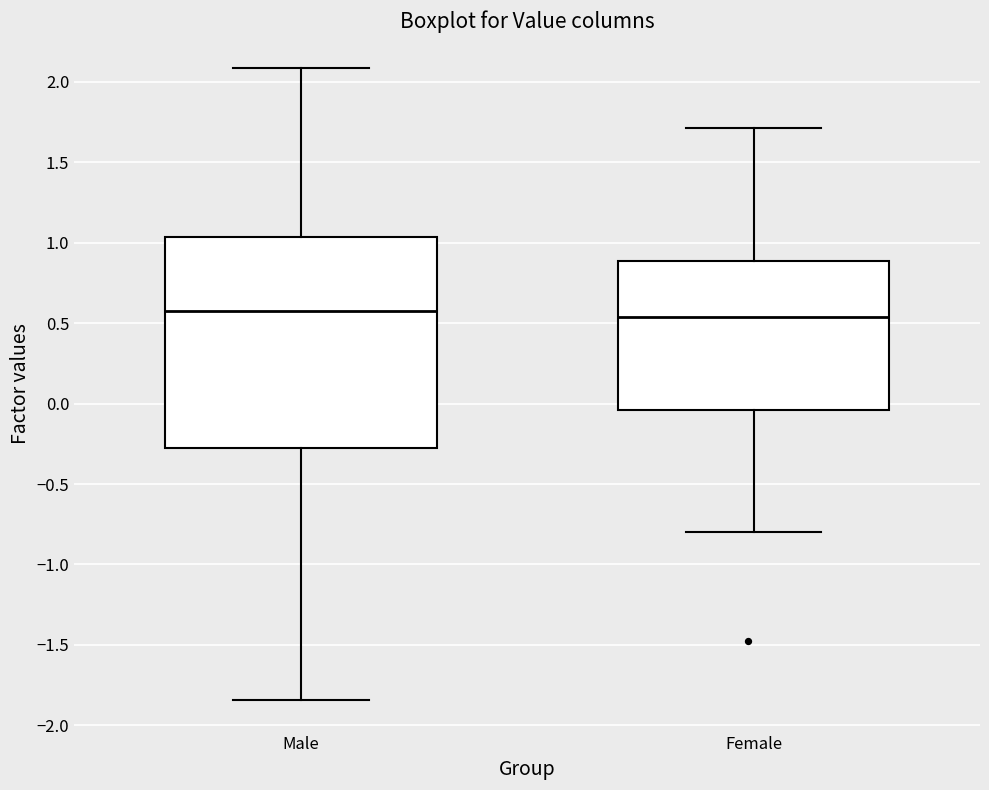

Reading left to right, transcribe this box plot: for each box, give where its median line is, the range the box spans, and where its two whiskers end, as read against the y-axis. The values are not printed on the chart, so give them approximately, as read against the axis.

Male: median 0.60, box -0.25 to 1.05, whiskers -1.85 to 2.10
Female: median 0.55, box -0.05 to 0.90, whiskers -0.80 to 1.70